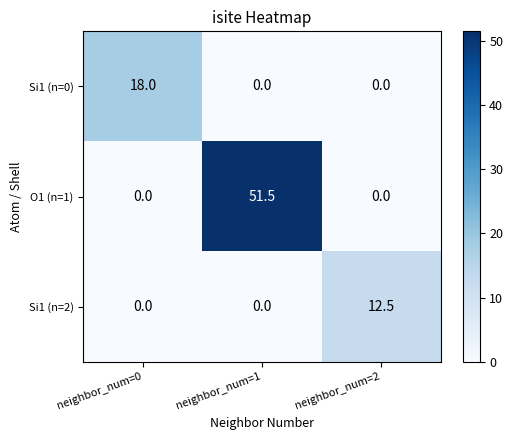

List the series in order of their peak value, lowest first.

Si1 (n=2), Si1 (n=0), O1 (n=1)